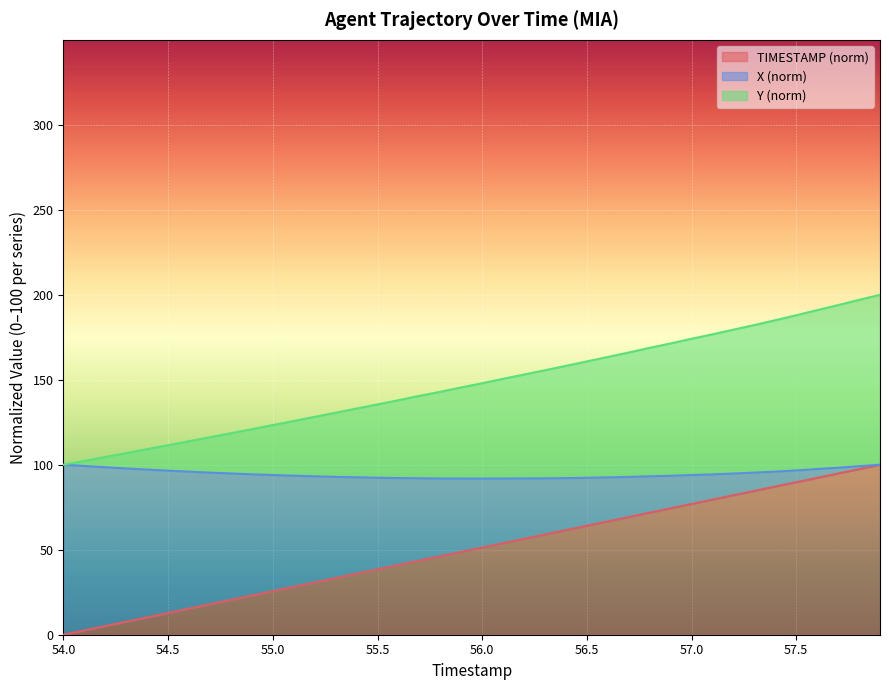

What is the label of the 1st point from the right?

57.9